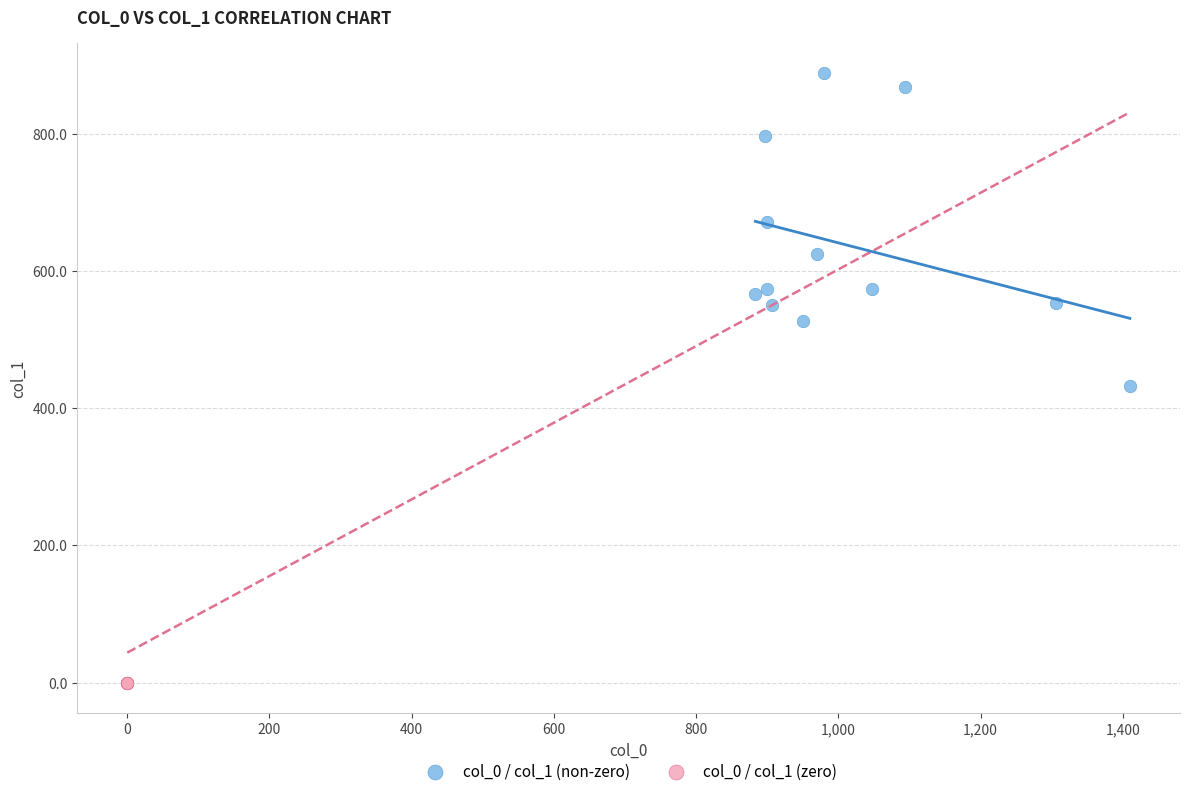

Which series reaches the minimum Y coordinate?

col_0 / col_1 (zero)